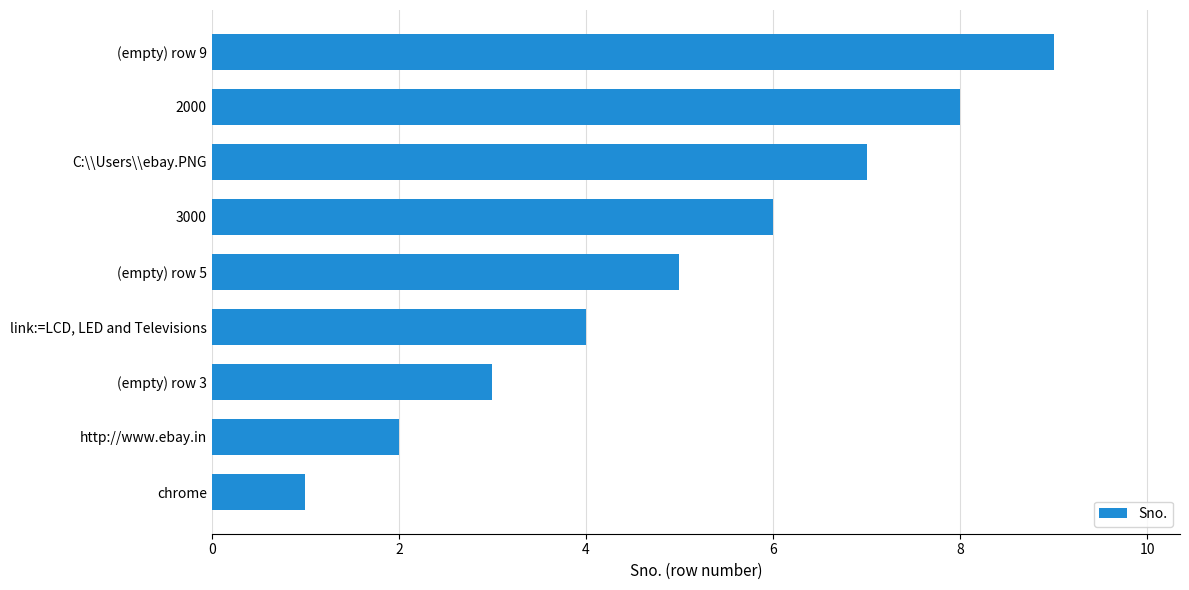

What is the ratio of the value at 2000 to the value at C:\\Users\\ebay.PNG?

1.1